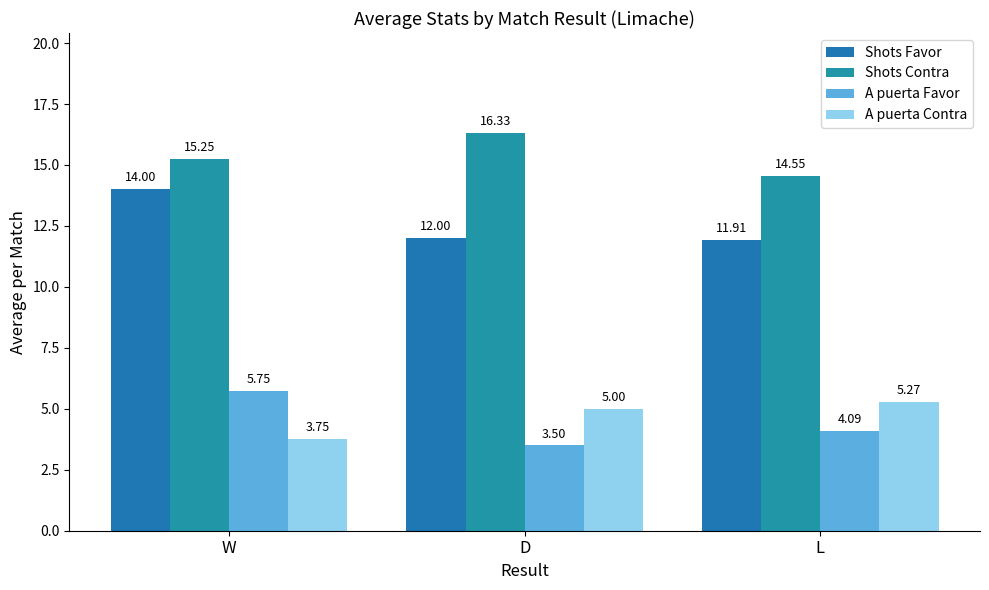

Where does the A puerta Favor series first go above 4?

W